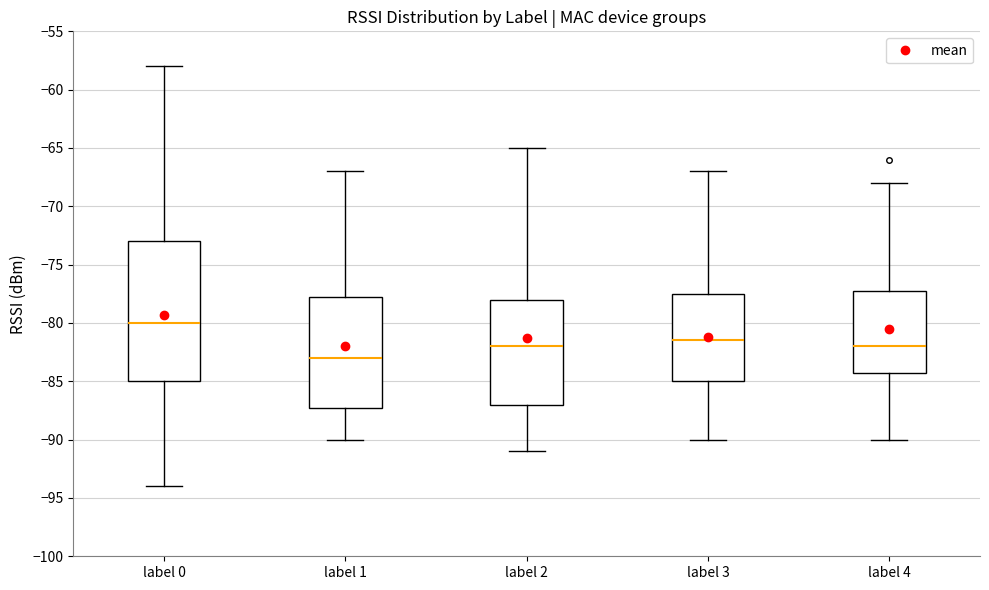

Comparing the boxes themselves (not the whiskers), which one is the tallest?

label 0